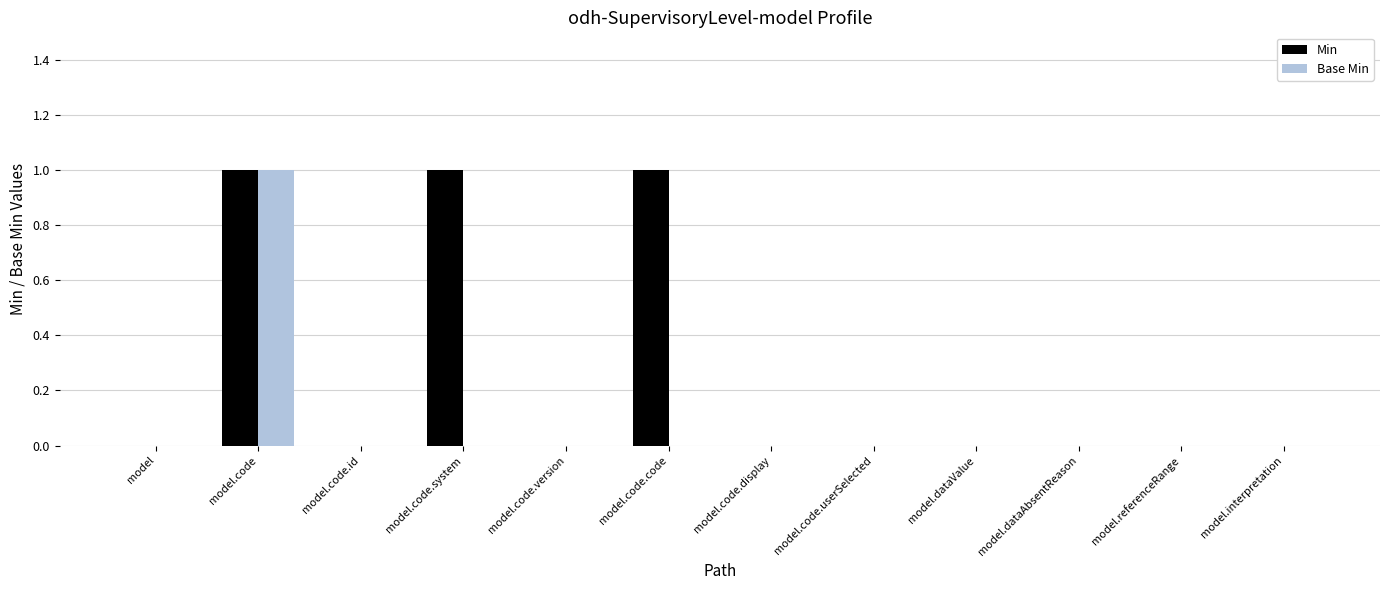

At which category is the sum across all series the highest?

model.code